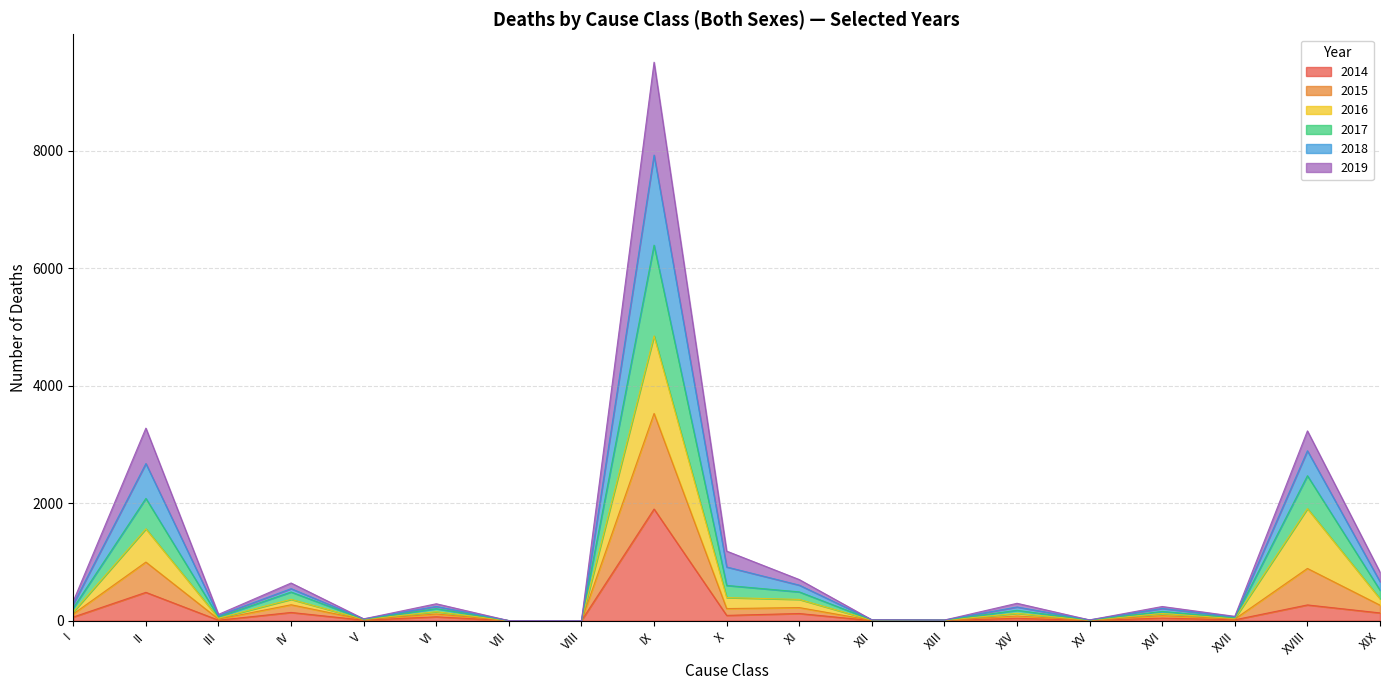

At which category does 2019 reach its first local peak?

II